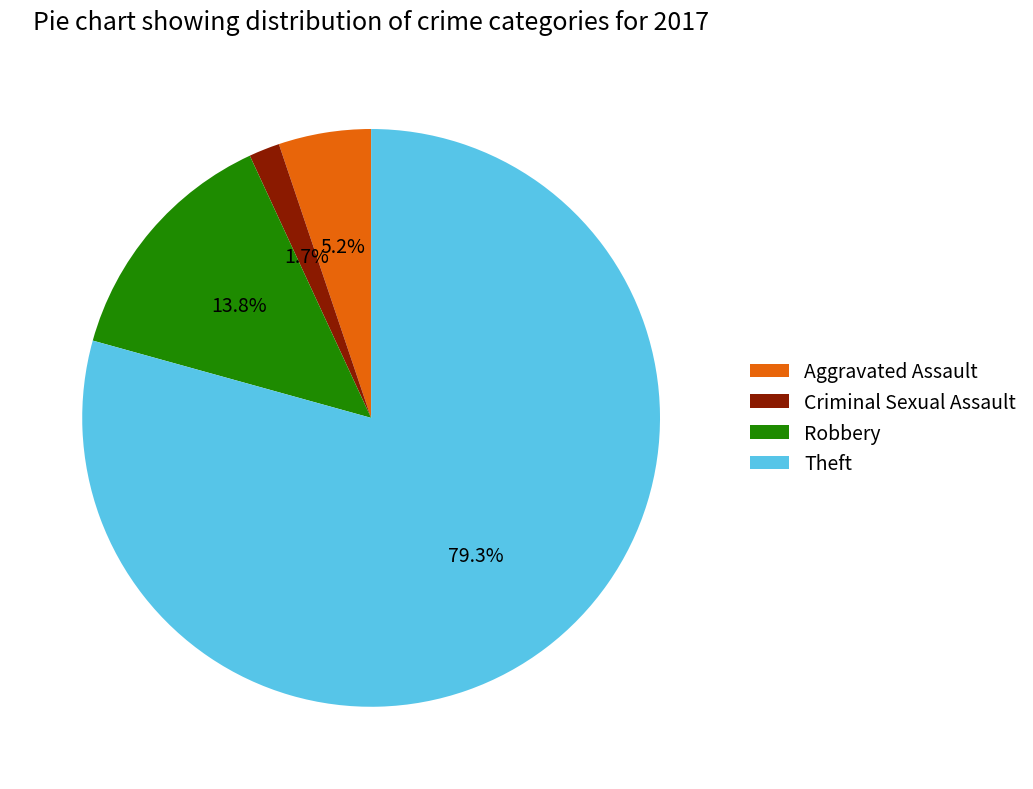

The Criminal Sexual Assault slice represents 2% of the pie. True or false?

True